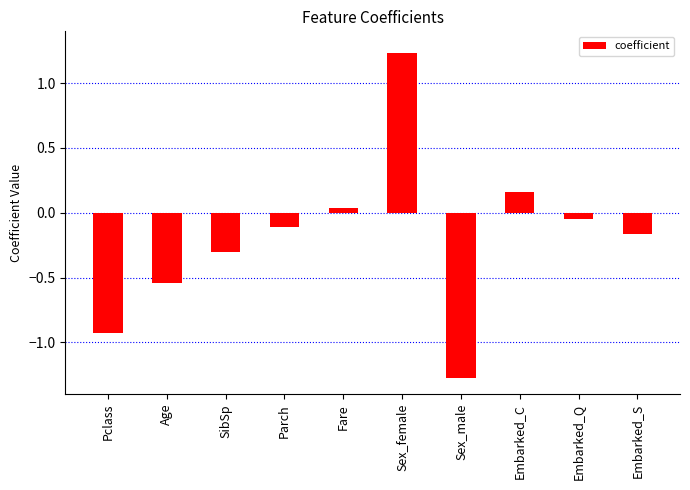

Does the chart contain any negative values?

Yes